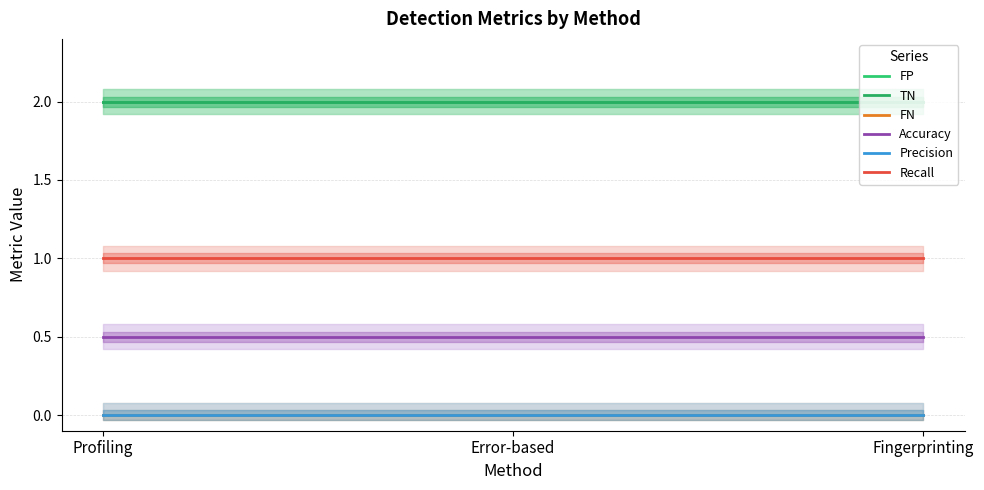

What are all the series names shown in the legend?

FP, TN, FN, Accuracy, Precision, Recall